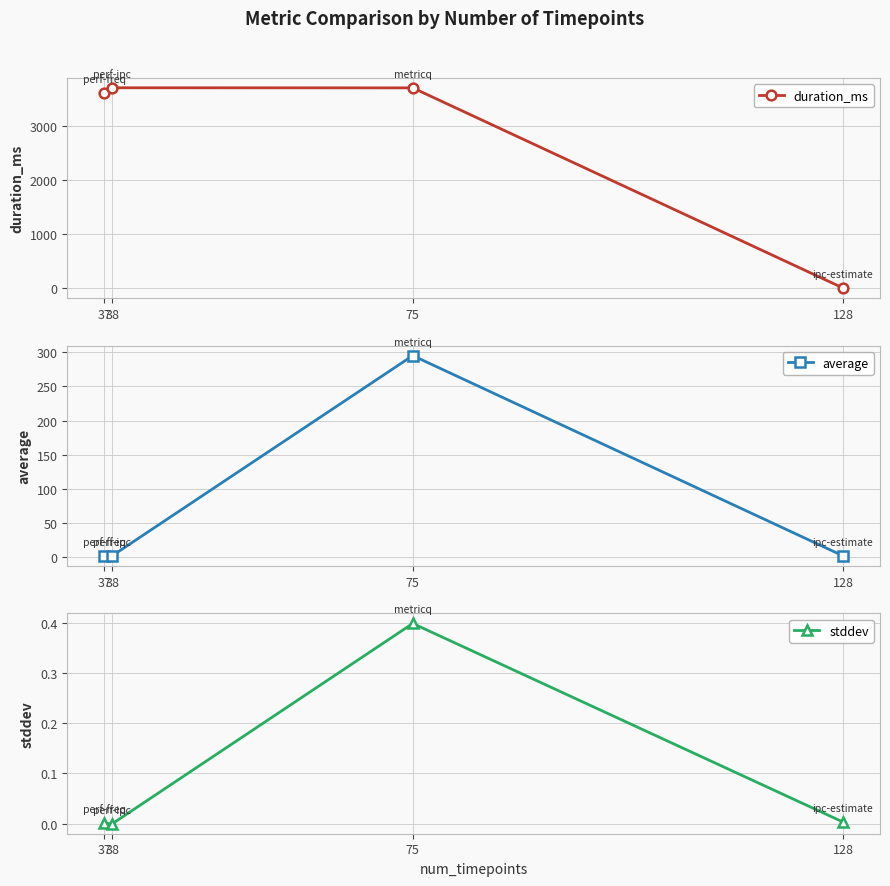

List the series in order of their peak value, highest first.

duration_ms, average, stddev